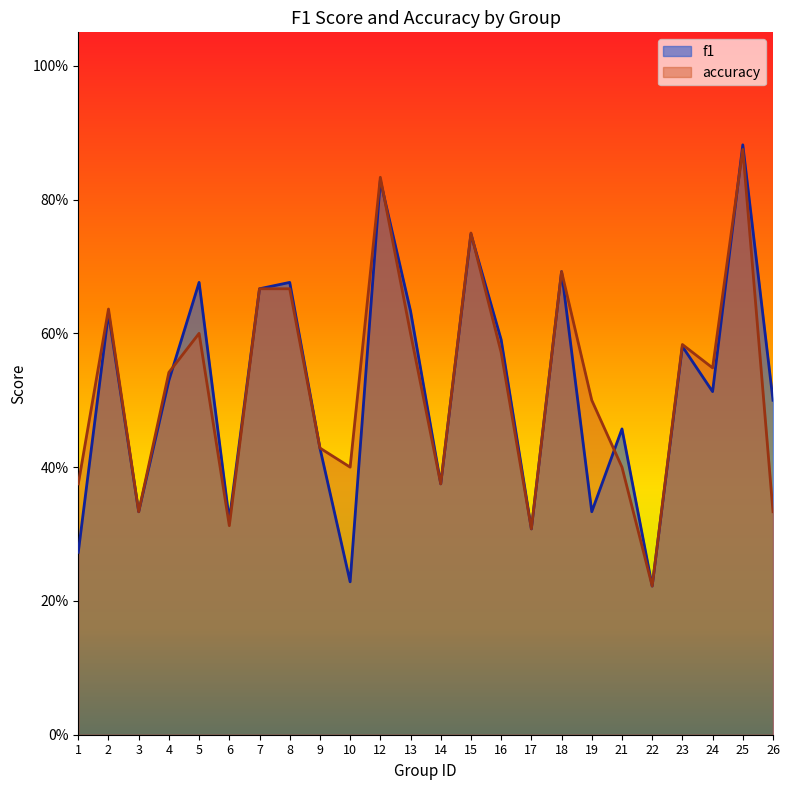

What is the highest value of the f1 series?

0.9